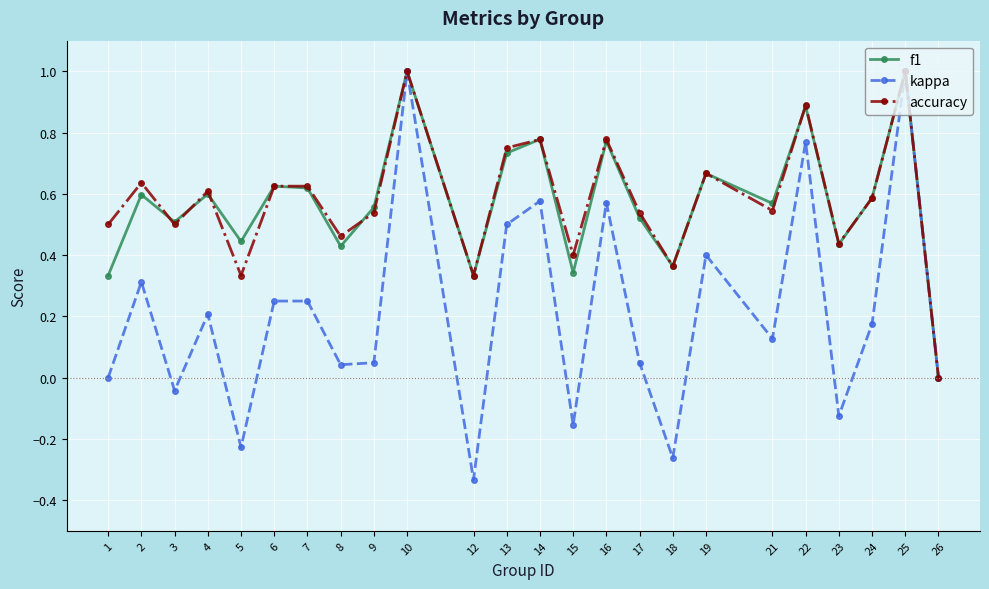

How many values in f1 are above zero?

23